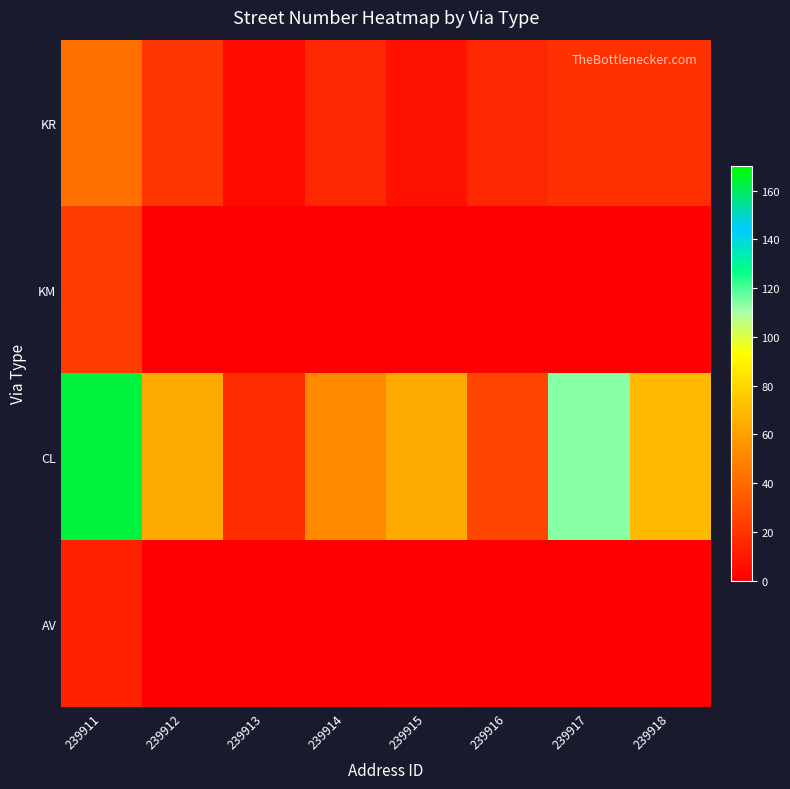

Reading left to right, extract all data points from this chart.

KR: 239911=42	239912=20	239913=5	239914=15	239915=7	239916=15	239917=19	239918=18
KM: 239911=23	239912=0	239913=0	239914=0	239915=0	239916=0	239917=0	239918=0
CL: 239911=164	239912=64	239913=17	239914=52	239915=64	239916=26	239917=114	239918=70
AV: 239911=13	239912=0	239913=0	239914=0	239915=1	239916=0	239917=0	239918=0